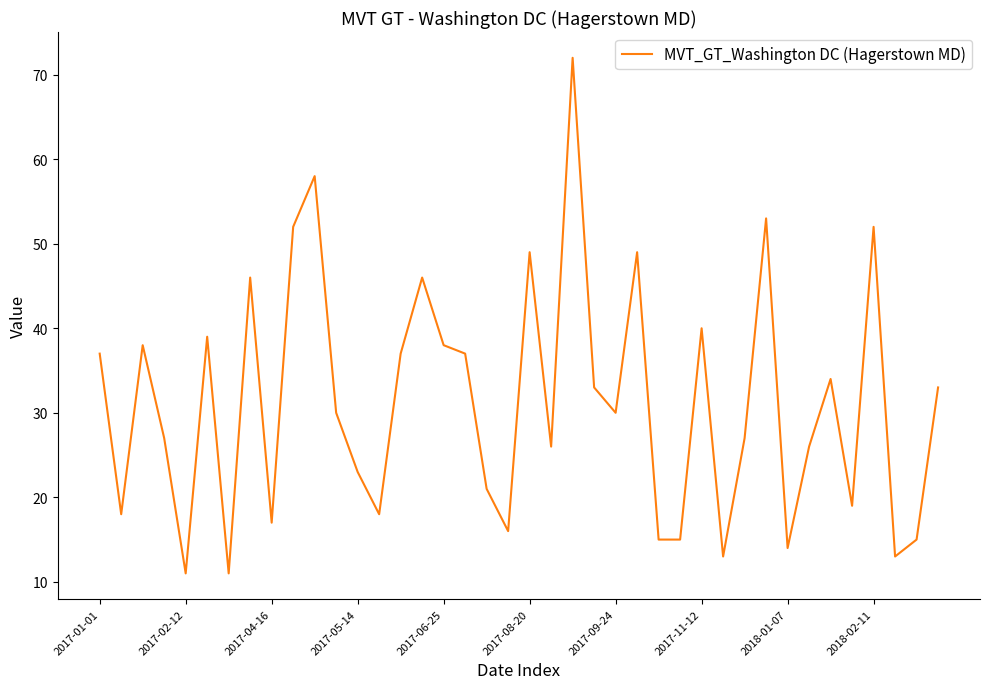

Does the chart have visible grid lines?

No